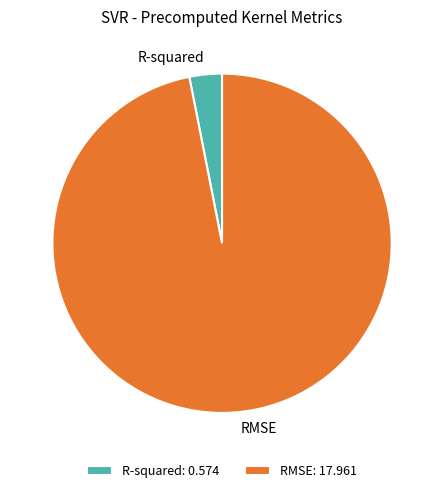

Does R-squared represent more than half of the total?

No